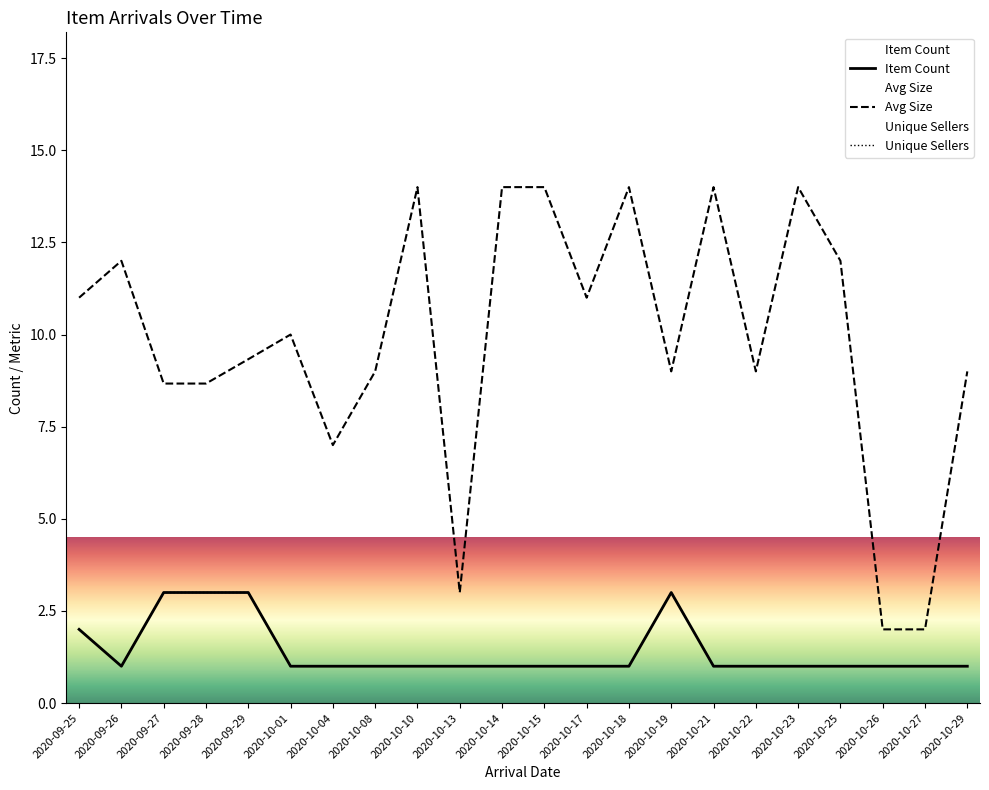

Reading left to right, what are all the values shown in this chart?

Item Count: 2020-09-25=2.0	2020-09-26=1.0	2020-09-27=3.0	2020-09-28=3.0	2020-09-29=3.0	2020-10-01=1.0	2020-10-04=1.0	2020-10-08=1.0	2020-10-10=1.0	2020-10-13=1.0	2020-10-14=1.0	2020-10-15=1.0	2020-10-17=1.0	2020-10-18=1.0	2020-10-19=3.0	2020-10-21=1.0	2020-10-22=1.0	2020-10-23=1.0	2020-10-25=1.0	2020-10-26=1.0	2020-10-27=1.0	2020-10-29=1.0
Avg Size: 2020-09-25=11.0	2020-09-26=12.0	2020-09-27=8.7	2020-09-28=8.7	2020-09-29=9.3	2020-10-01=10.0	2020-10-04=7.0	2020-10-08=9.0	2020-10-10=14.0	2020-10-13=3.0	2020-10-14=14.0	2020-10-15=14.0	2020-10-17=11.0	2020-10-18=14.0	2020-10-19=9.0	2020-10-21=14.0	2020-10-22=9.0	2020-10-23=14.0	2020-10-25=12.0	2020-10-26=2.0	2020-10-27=2.0	2020-10-29=9.0
Unique Sellers: 2020-09-25=2.0	2020-09-26=1.0	2020-09-27=3.0	2020-09-28=3.0	2020-09-29=3.0	2020-10-01=1.0	2020-10-04=1.0	2020-10-08=1.0	2020-10-10=1.0	2020-10-13=1.0	2020-10-14=1.0	2020-10-15=1.0	2020-10-17=1.0	2020-10-18=1.0	2020-10-19=3.0	2020-10-21=1.0	2020-10-22=1.0	2020-10-23=1.0	2020-10-25=1.0	2020-10-26=1.0	2020-10-27=1.0	2020-10-29=1.0